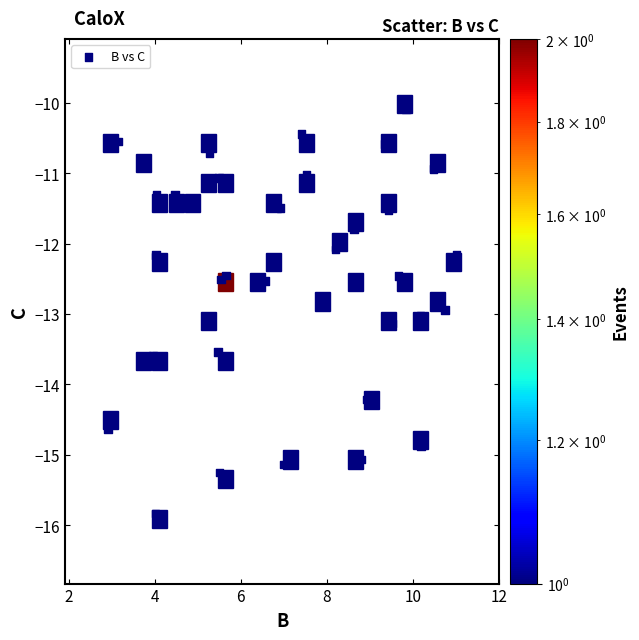

What is the range of Y values (max minus min)?

5.7